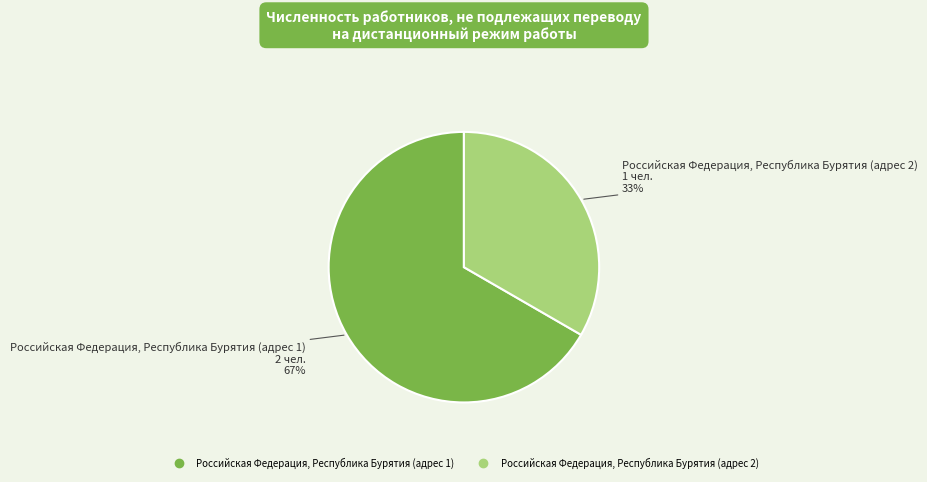

The Российская Федерация, Республика Бурятия (адрес 1) slice represents 67% of the pie. True or false?

True